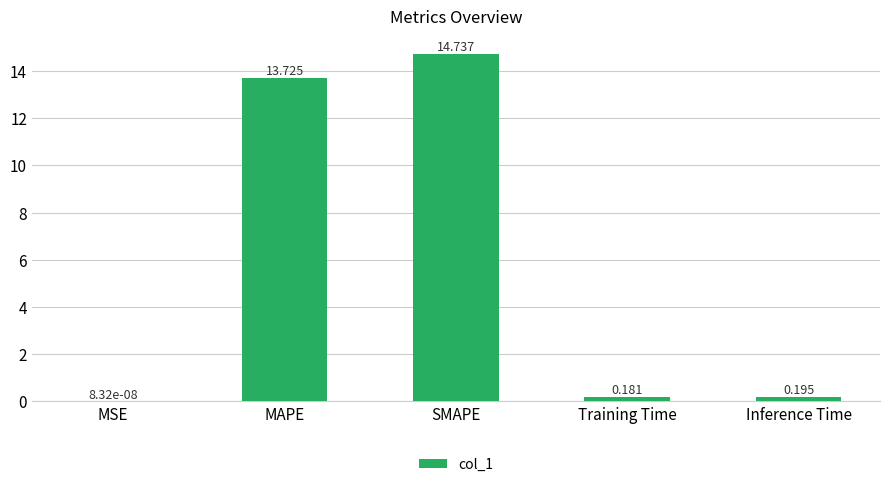

What is the change in value from MAPE to Inference Time?

-13.5